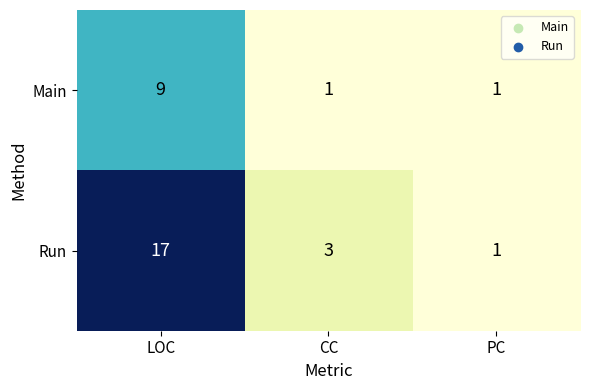

At which category is the sum across all series the highest?

LOC